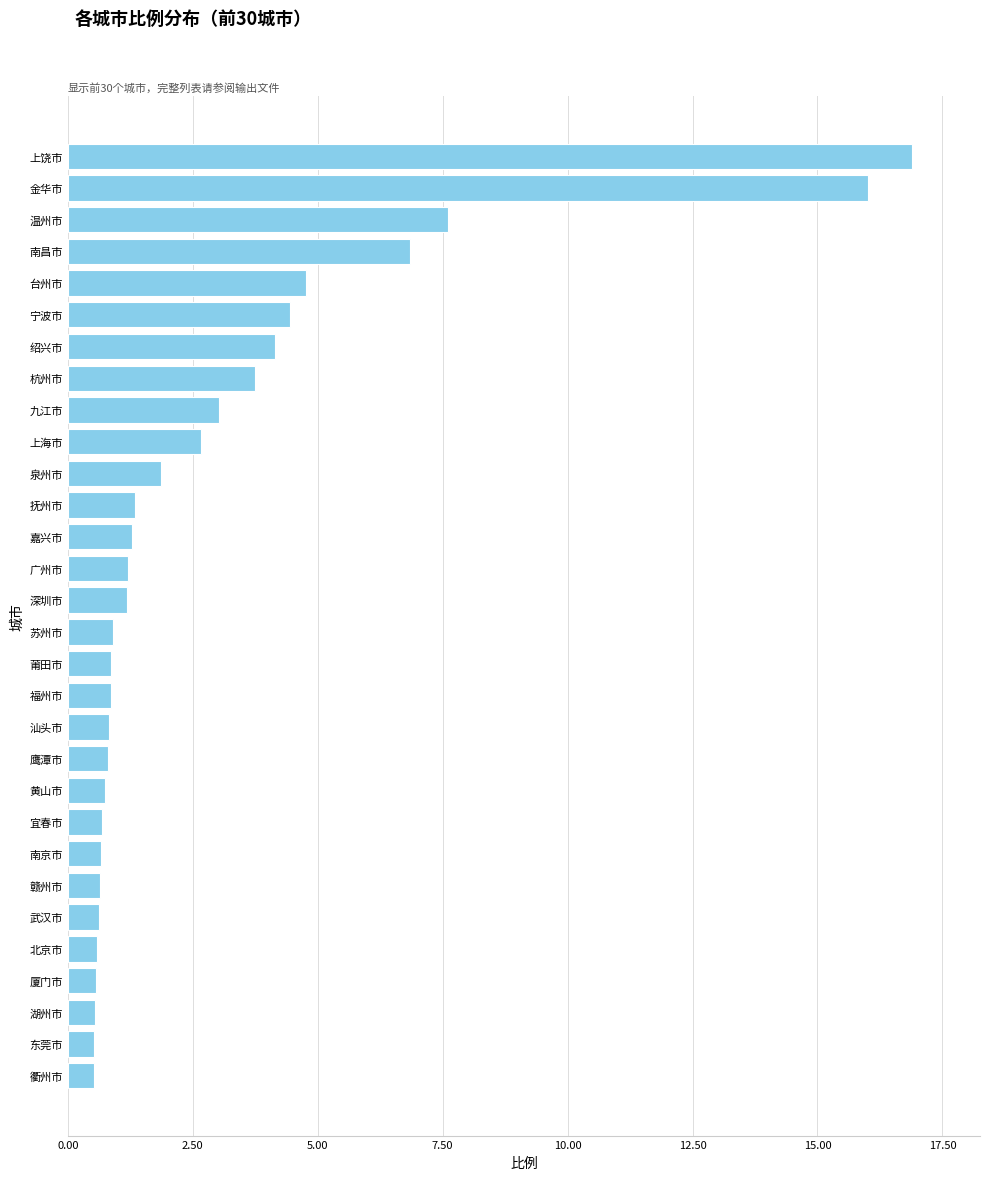

What is the average value?

2.9